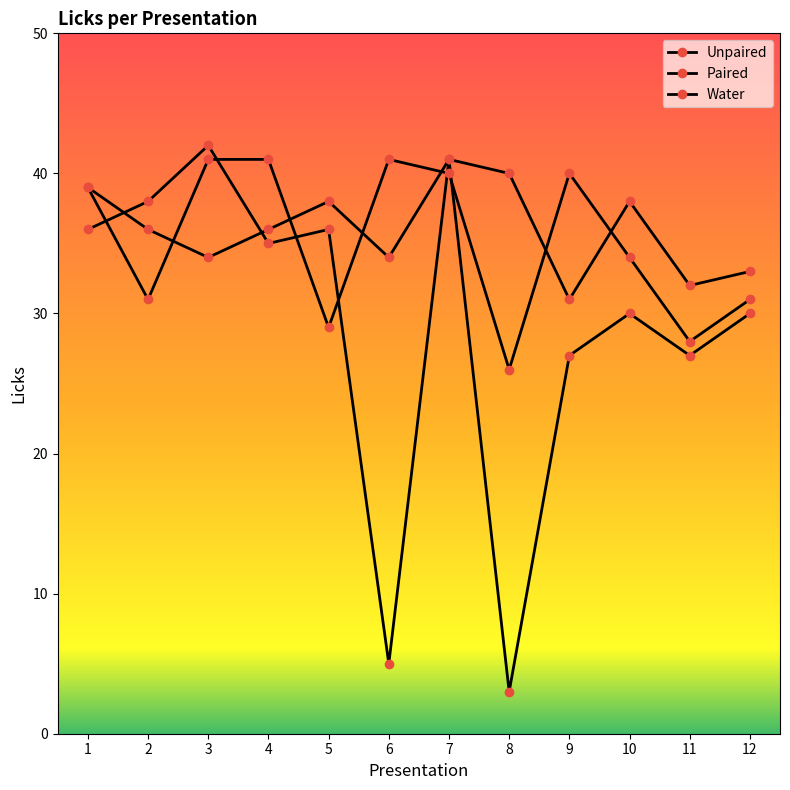

In Water, how many points are lower than both neighbors (excluding endpoints)?

4